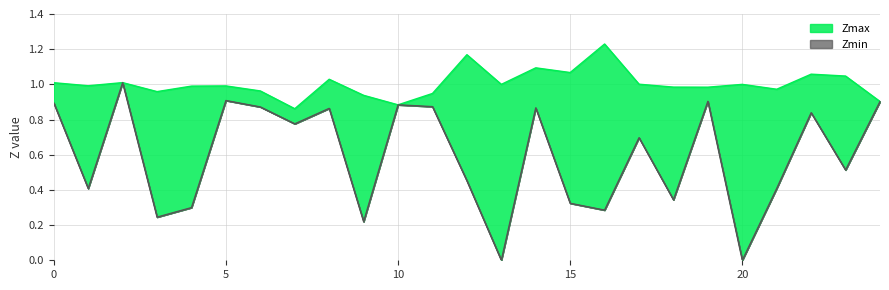

In Zmin, how many points are higher than both neighbors (excluding endpoints)?

8